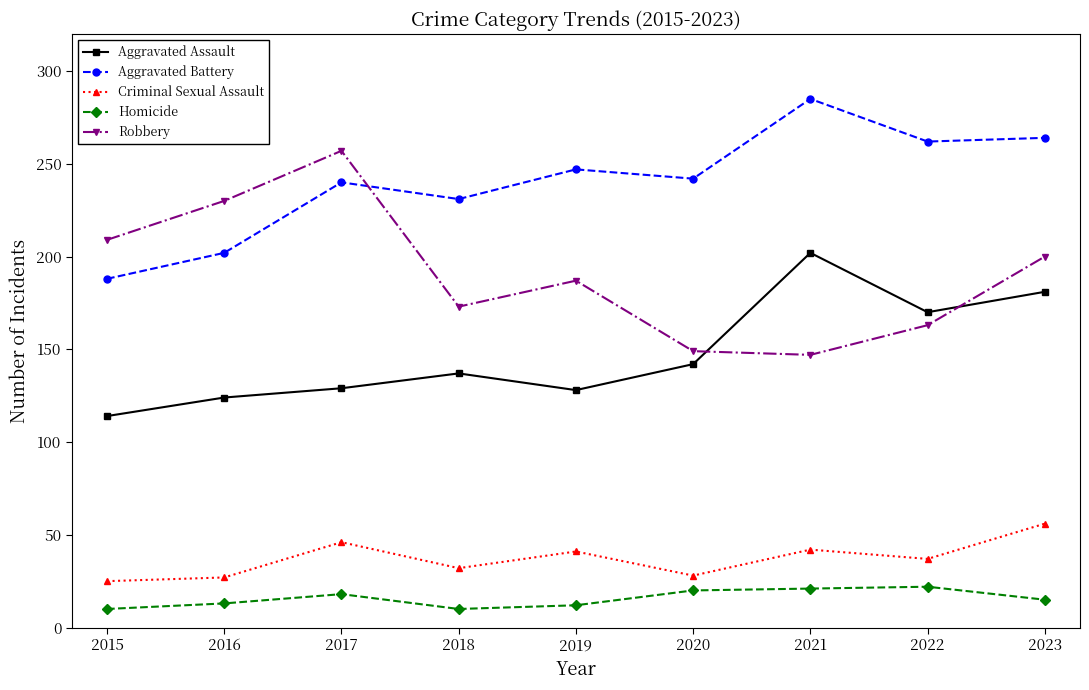

What is the difference between the Criminal Sexual Assault values at 2018 and 2021?

10